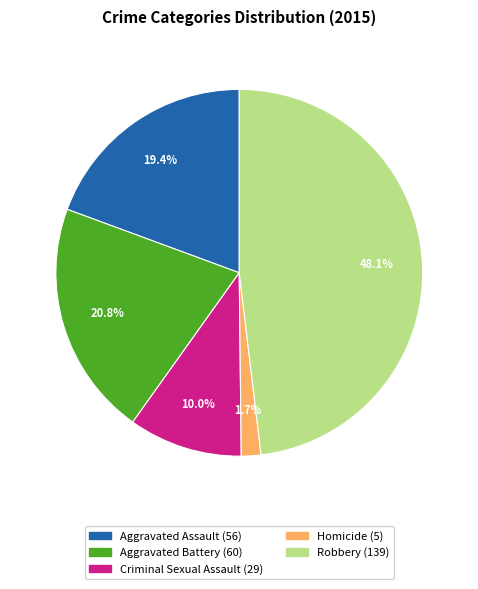

How many segments does this pie chart have?

5